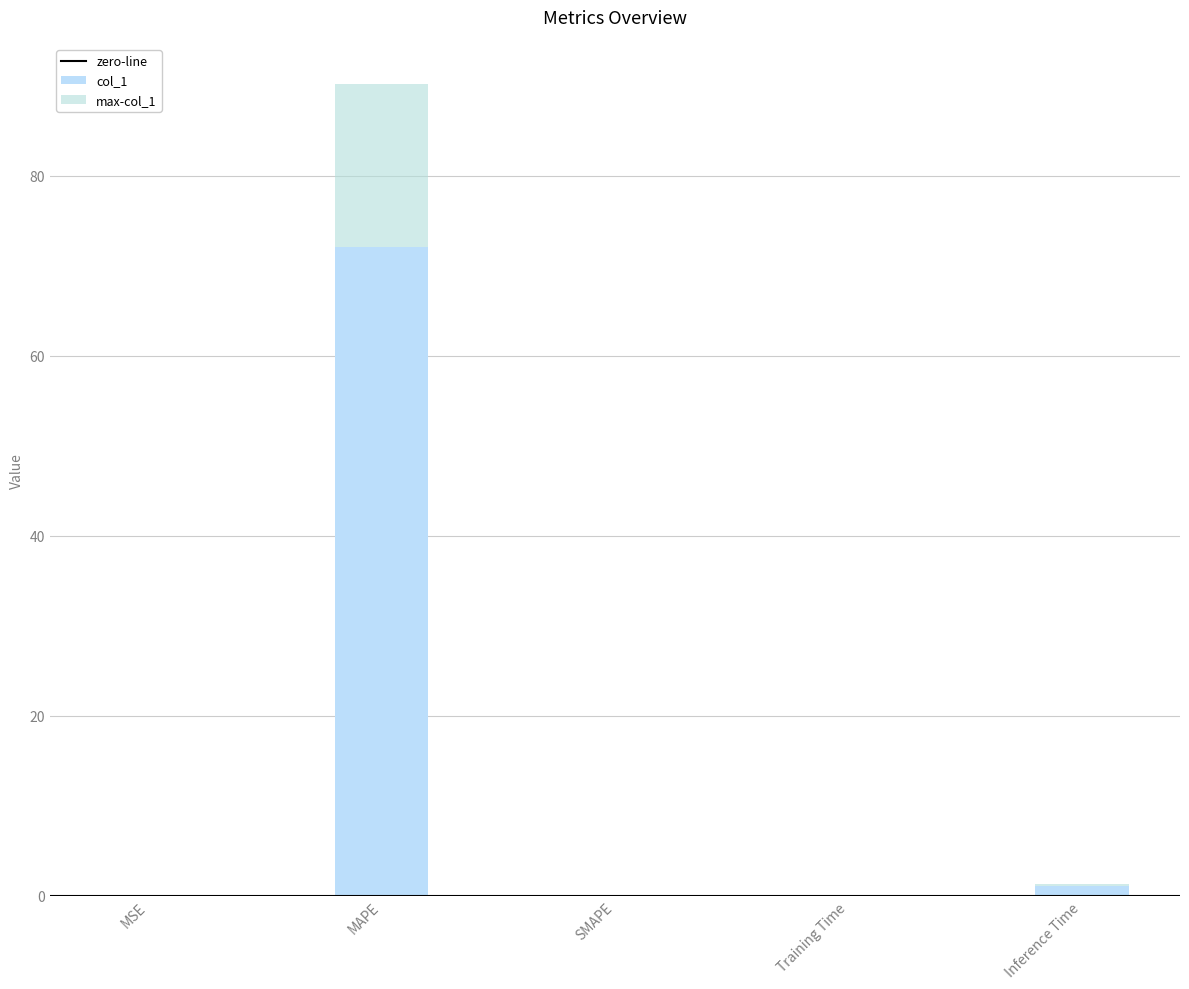

Rank the categories by value from highest to lowest.

MAPE, Inference Time, Training Time, MSE, SMAPE